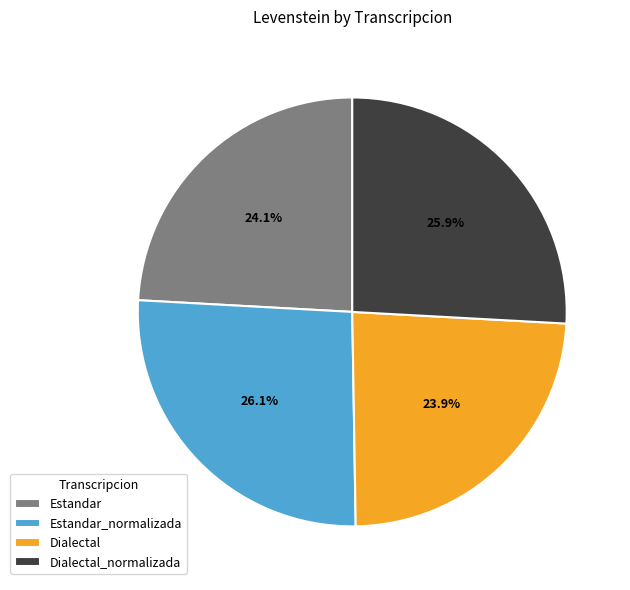

True or false: Dialectal_normalizada accounts for 26% of the total.

True